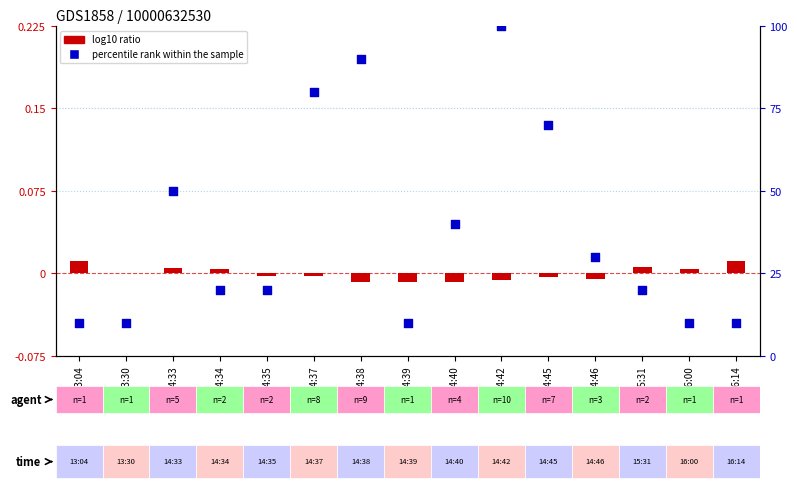

Which series has the largest total across all categories?

percentile rank within the sample